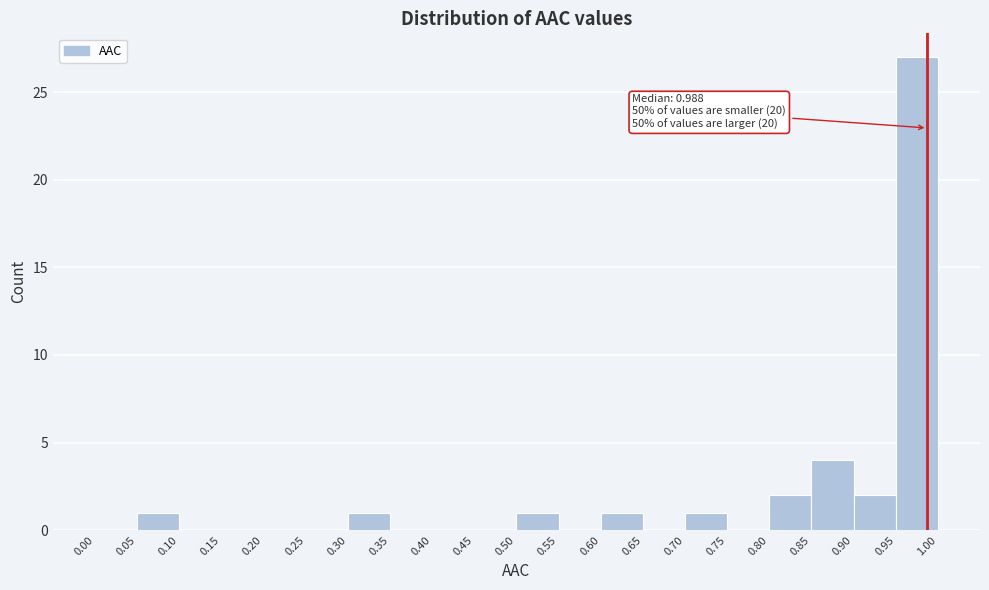

Which range on the x-axis has the tallest bar?

0.95 to 1.00